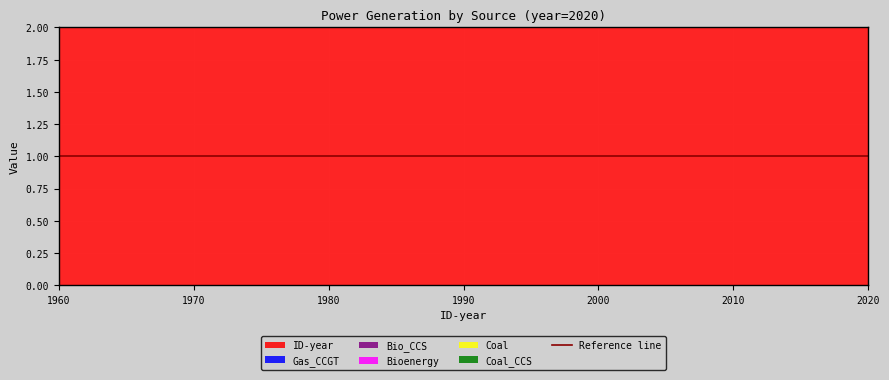

Reading left to right, extract all data points from this chart.

ID-year: 1960=1960.0	1965=1965.0	1970=1970.0	1975=1975.0	1980=1980.0	1985=1985.0	1990=1990.0	1995=1995.0	2000=2000.0	2005=2005.0	2010=2010.0	2015=2015.0	2020=2020.0
Gas_CCGT: 1960=0.0	1965=0.0	1970=0.0	1975=0.0	1980=0.0	1985=0.0	1990=0.0	1995=0.0	2000=0.0	2005=0.0	2010=0.6	2015=0.0	2020=0.0
Bio_CCS: 1960=0.0	1965=0.0	1970=0.0	1975=0.0	1980=0.0	1985=0.0	1990=0.0	1995=0.0	2000=0.0	2005=0.0	2010=0.0	2015=0.0	2020=0.0
Bioenergy: 1960=0.0	1965=0.0	1970=0.0	1975=0.0	1980=0.0	1985=0.0	1990=0.0	1995=0.0	2000=0.0	2005=0.0	2010=0.0	2015=0.0	2020=0.0
Coal: 1960=0.0	1965=0.0	1970=0.0	1975=0.0	1980=0.0	1985=0.0	1990=0.0	1995=0.0	2000=0.0	2005=0.0	2010=0.0	2015=0.0	2020=0.0
Coal_CCS: 1960=0.0	1965=0.0	1970=0.0	1975=0.0	1980=0.0	1985=0.0	1990=0.0	1995=0.0	2000=0.0	2005=0.0	2010=0.0	2015=0.0	2020=0.0